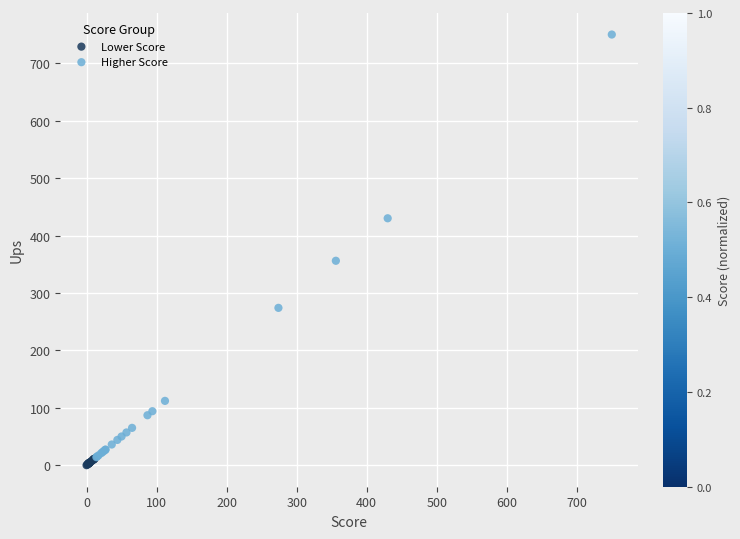

Which series has the largest Y range (max minus min)?

Higher Score